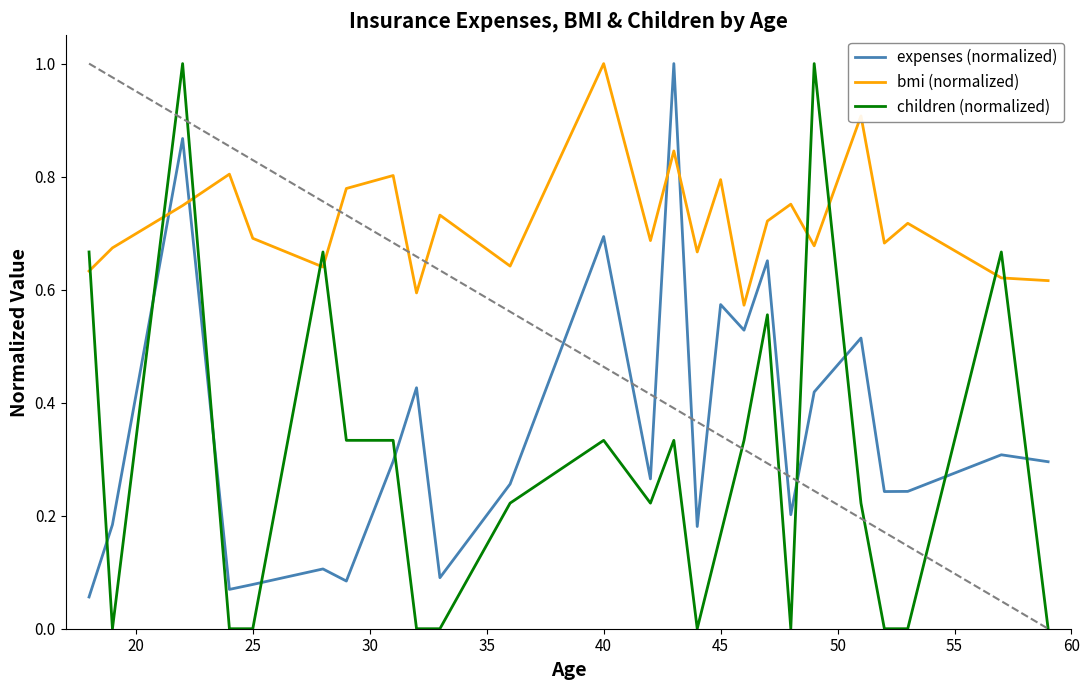

After their last crossing, which series has the higher values: children (normalized) or bmi (normalized)?

bmi (normalized)